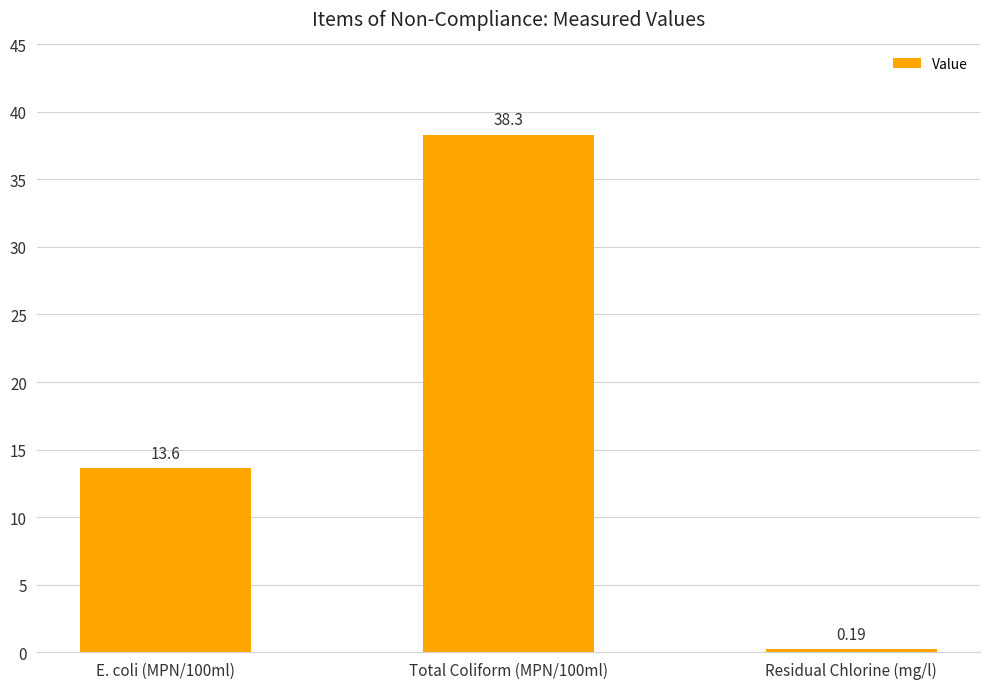

What is the average value?

17.4